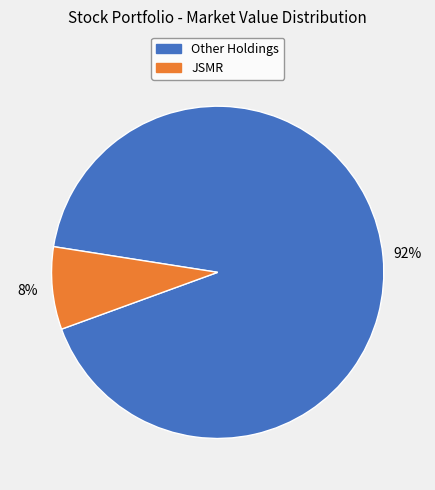

What is the smallest slice in the pie chart?

JSMR